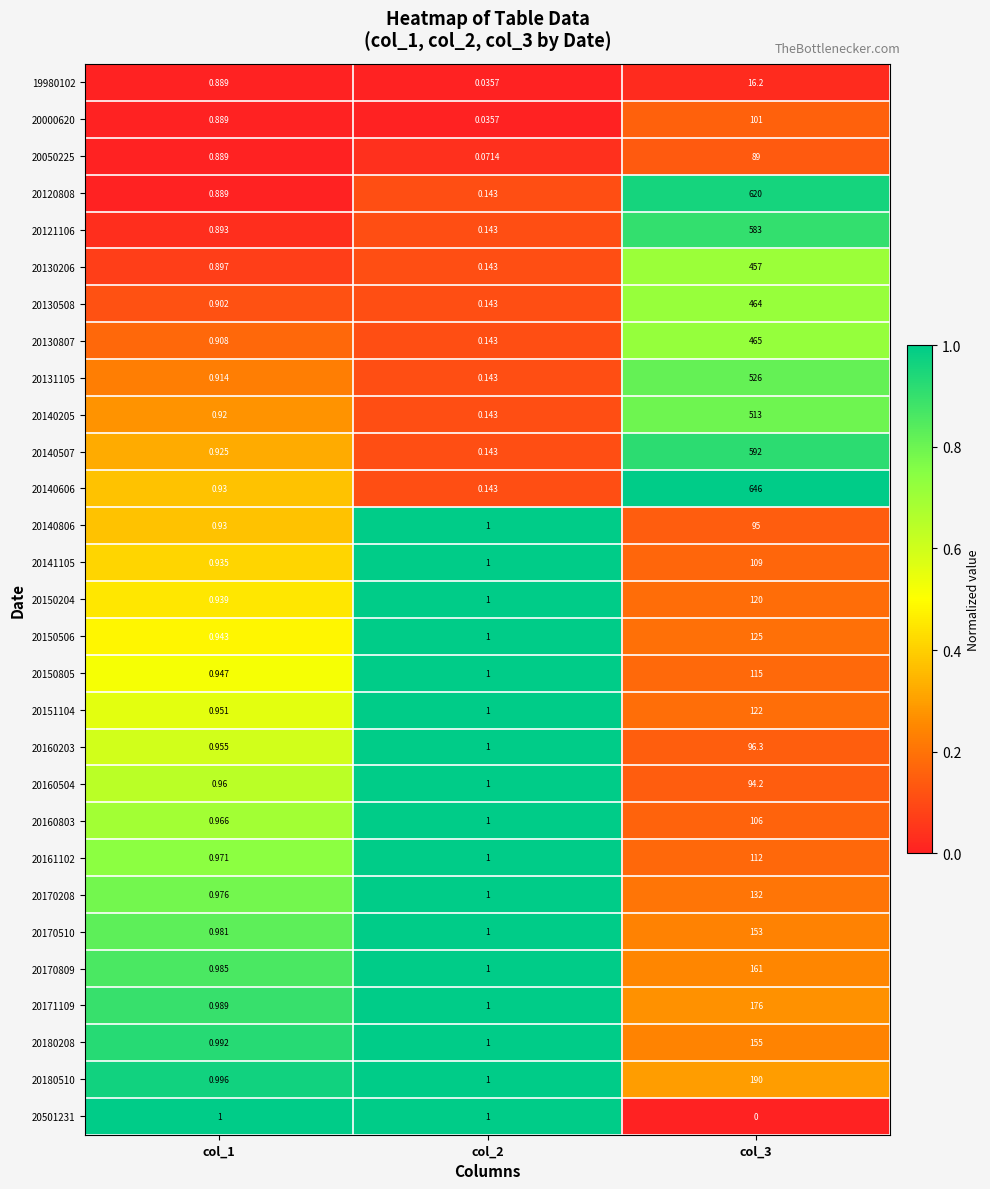

Is the value of 20161102 at col_3 greater than the value of 20130206 at col_3?

No